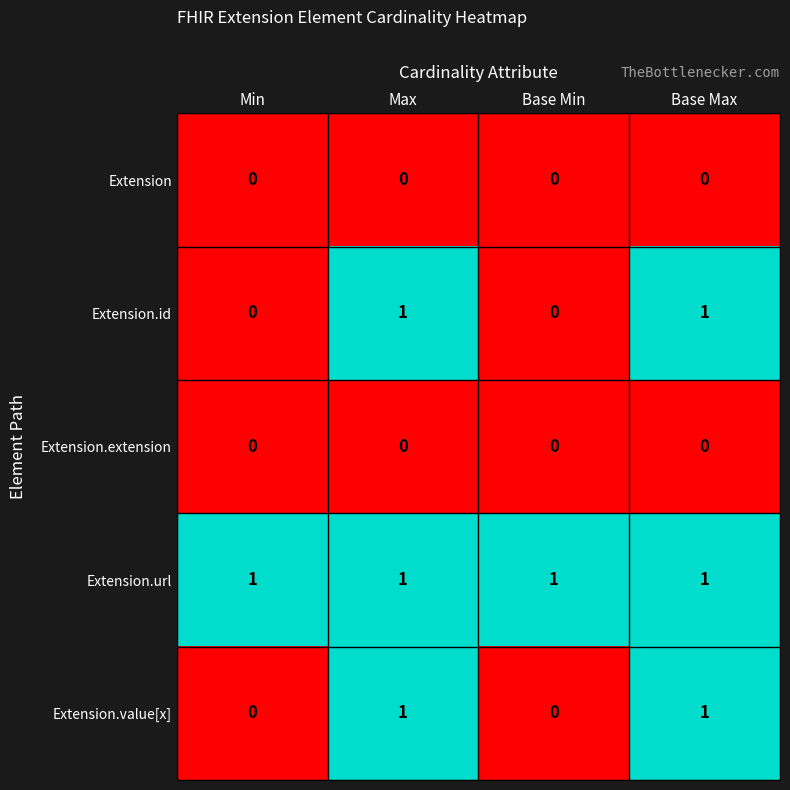

Is it true that Extension.extension equals 0 at Min?

True